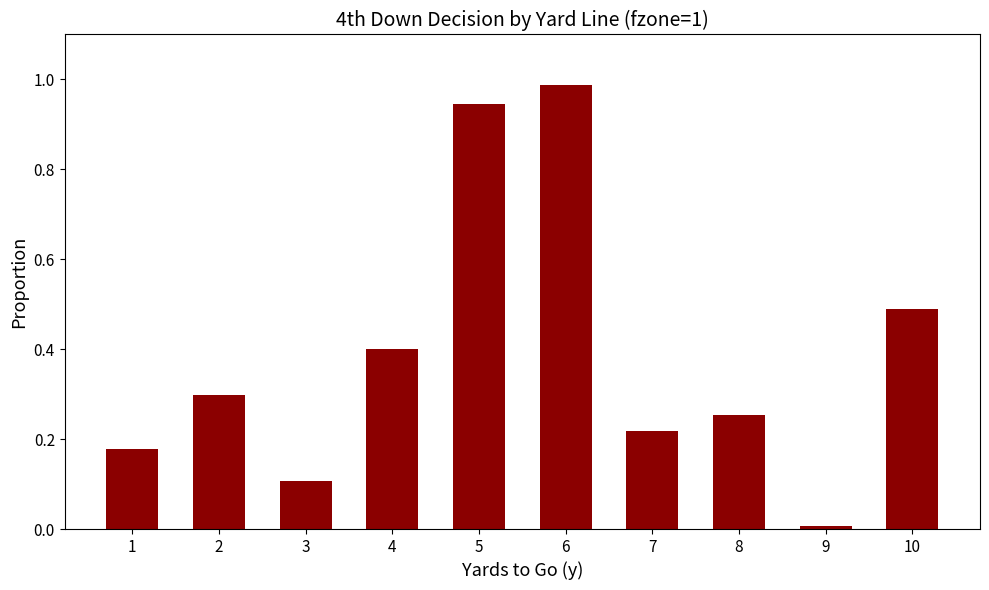

What is the change in value from 1 to 9?

-0.2